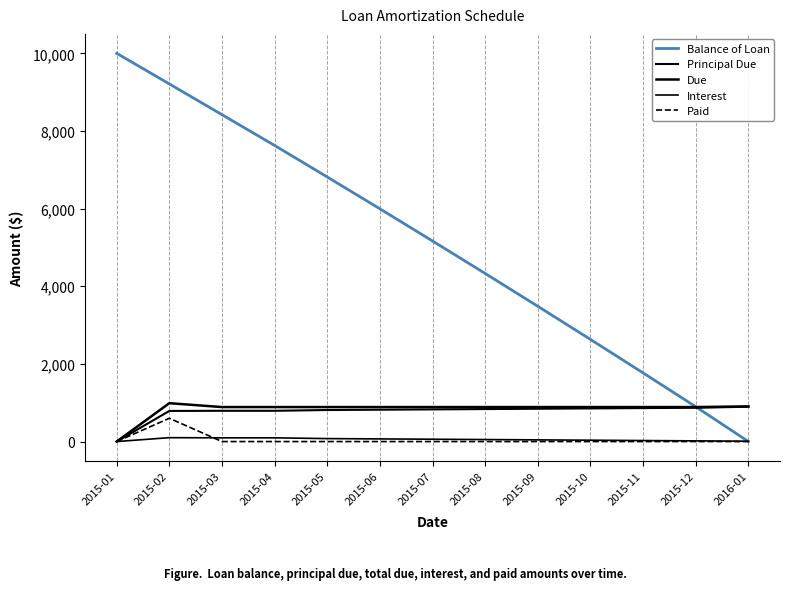

Reading right to left, list all the values displayed in this chart.

Balance of Loan: 2016-01=0.0	2015-12=896.9	2015-11=1767.8	2015-10=2629.9	2015-09=3483.6	2015-08=4328.8	2015-07=5165.6	2015-06=5994.2	2015-05=6814.5	2015-04=7626.8	2015-03=8419.2	2015-02=9211.7	2015-01=10000.0
Principal Due: 2016-01=896.9	2015-12=870.8	2015-11=862.2	2015-10=853.6	2015-09=845.2	2015-08=836.8	2015-07=828.5	2015-06=820.3	2015-05=812.2	2015-04=792.5	2015-03=792.5	2015-02=788.3	2015-01=0.0
Due: 2016-01=905.9	2015-12=888.5	2015-11=888.5	2015-10=888.5	2015-09=888.5	2015-08=888.5	2015-07=888.5	2015-06=888.5	2015-05=888.5	2015-04=888.5	2015-03=888.5	2015-02=988.5	2015-01=0.0
Interest: 2016-01=9.0	2015-12=17.7	2015-11=26.3	2015-10=34.8	2015-09=43.3	2015-08=51.6	2015-07=59.9	2015-06=68.2	2015-05=76.3	2015-04=96.0	2015-03=96.0	2015-02=100.2	2015-01=0.0
Paid: 2016-01=0.0	2015-12=0.0	2015-11=0.0	2015-10=0.0	2015-09=0.0	2015-08=0.0	2015-07=0.0	2015-06=0.0	2015-05=0.0	2015-04=0.0	2015-03=0.0	2015-02=600.0	2015-01=0.0